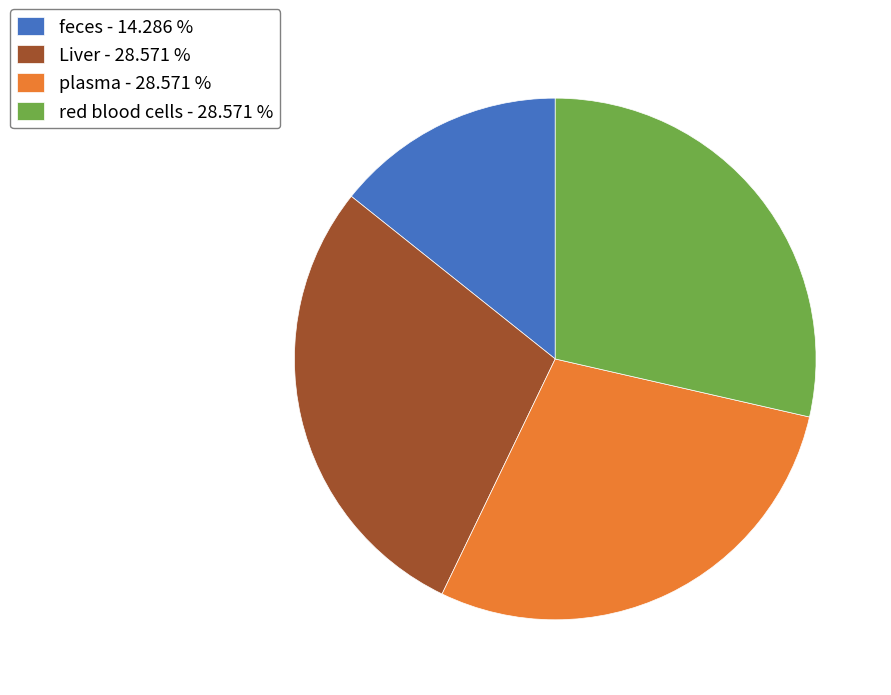

Does any single category account for the majority?

No